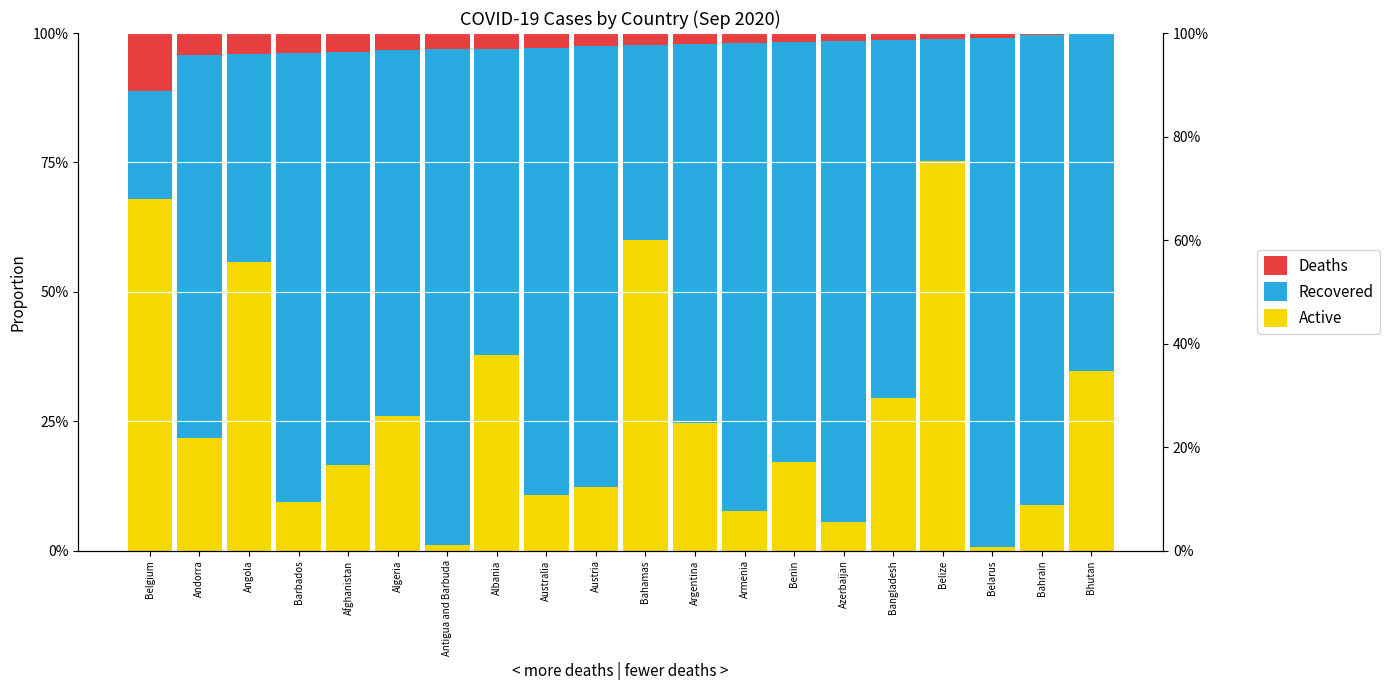

What is the value of the Recovered bar at the 2nd from the left?

0.7